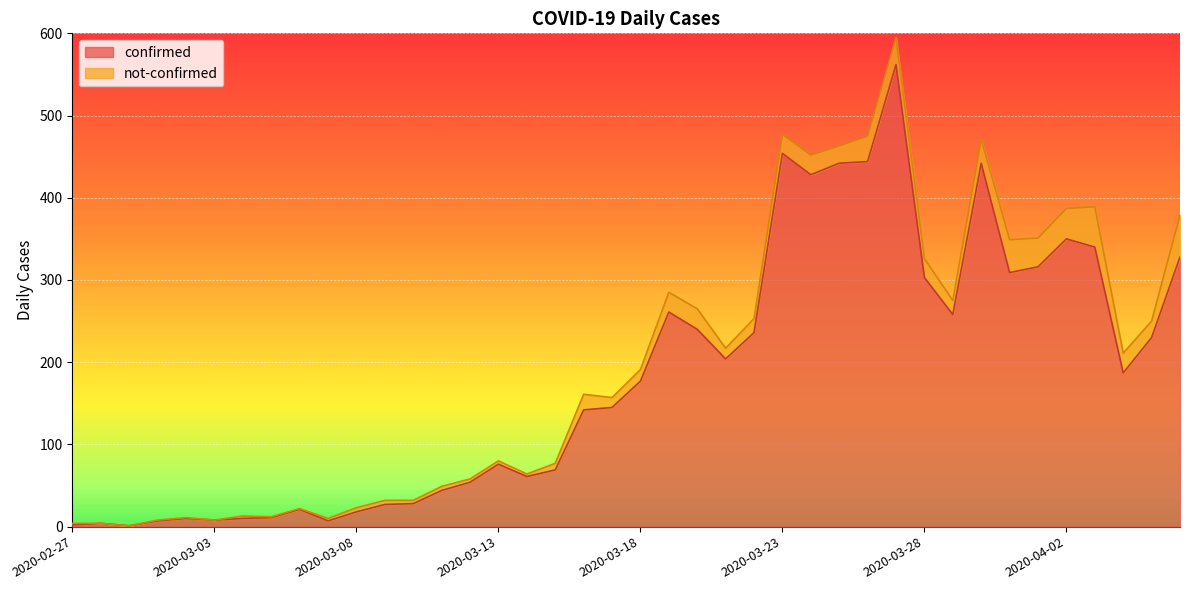

What is the label of the 31st point from the right?

2020-03-07